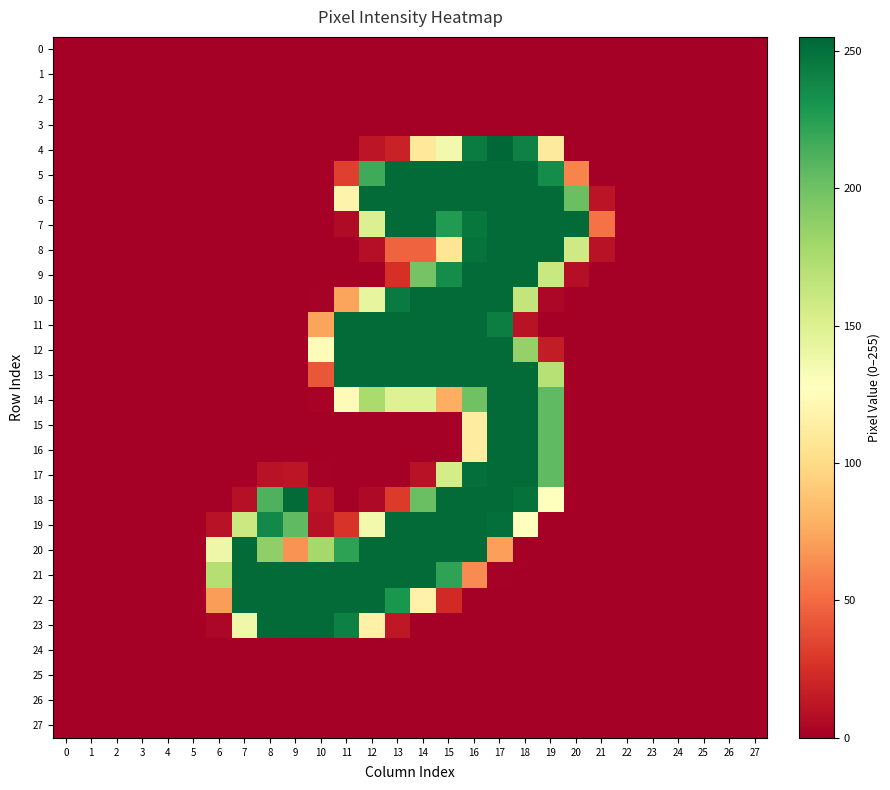

Which series has the largest total across all categories?

21